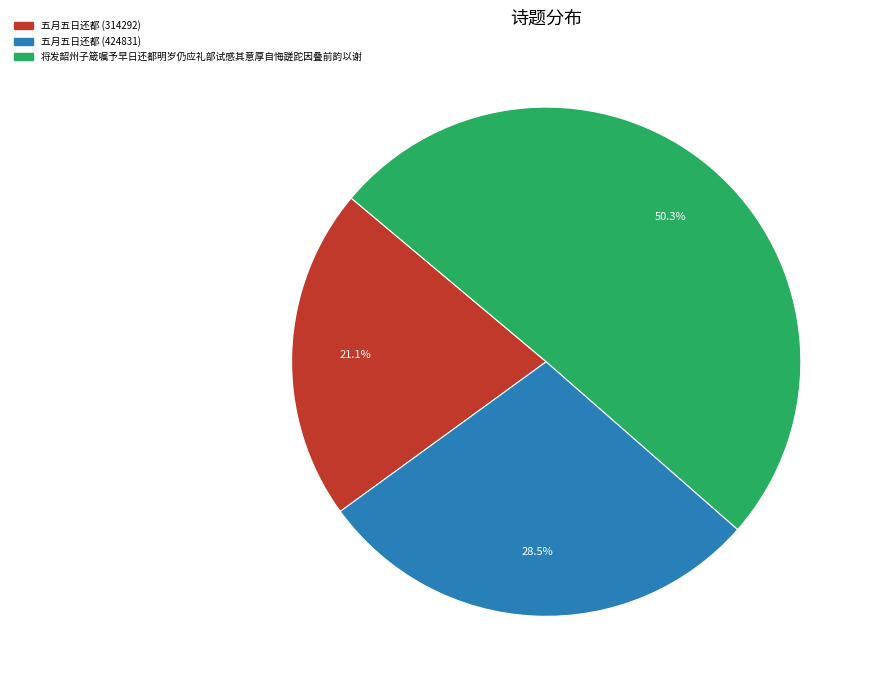

Rank the categories by value from lowest to highest.

五月五日还都 (314292), 五月五日还都 (424831), 将发韶州子箴嘱予早日还都明岁仍应礼部试感其意厚自悔蹉跎因叠前韵以谢